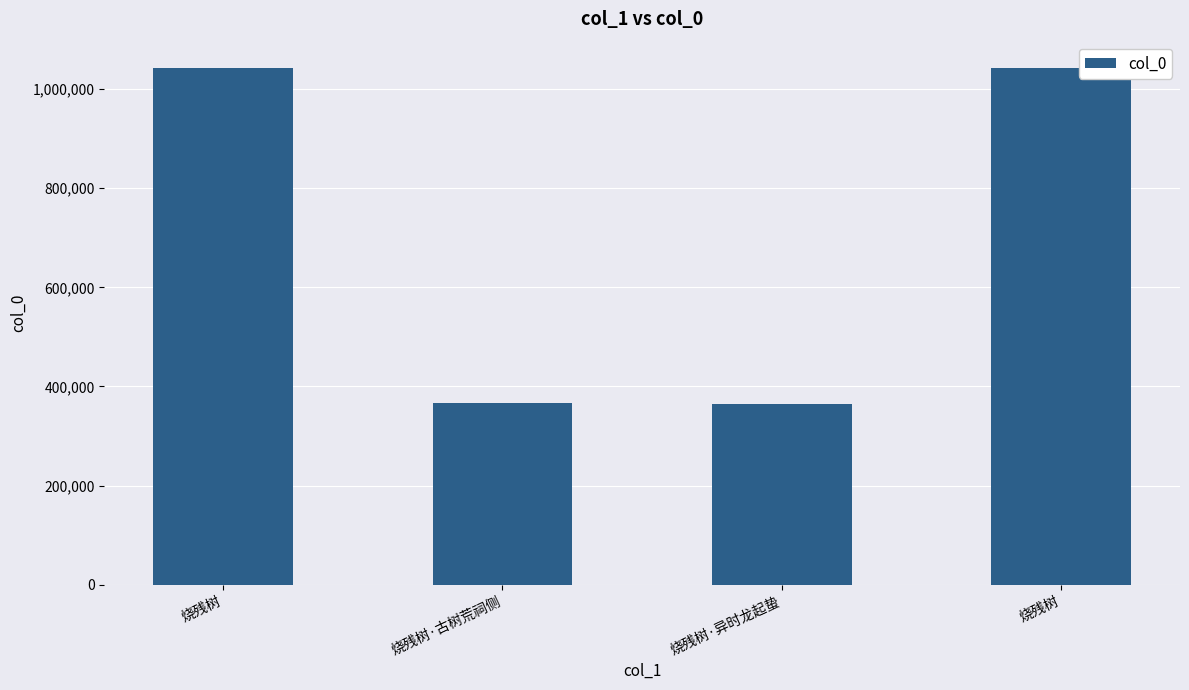

List the labels in order of value, largest first.

烧残树, 烧残树, 烧残树·古树荒祠侧, 烧残树·异时龙起蛰